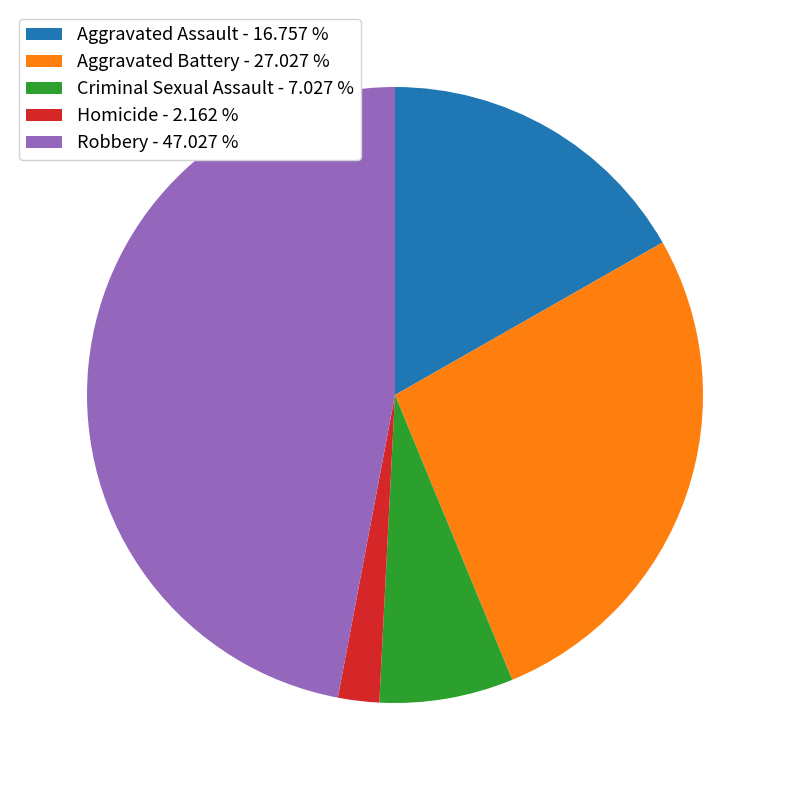

Count the number of slices in the pie.

5